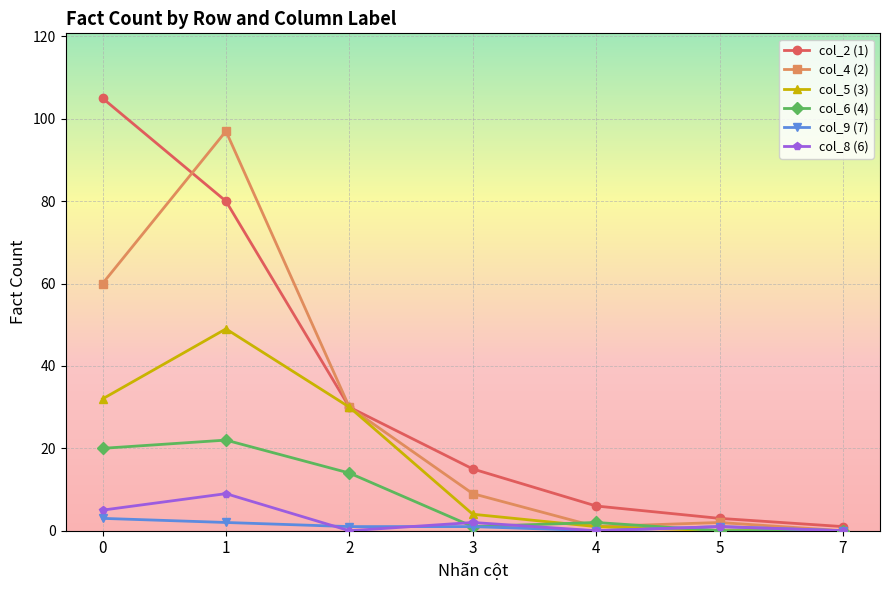

List the series in order of their peak value, lowest first.

col_9 (7), col_8 (6), col_6 (4), col_5 (3), col_4 (2), col_2 (1)